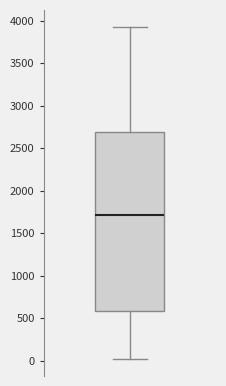

Where does the median line of the box sit on the y-axis? The values are not printed on the chart, so give them approximately, as read against the axis.

1700